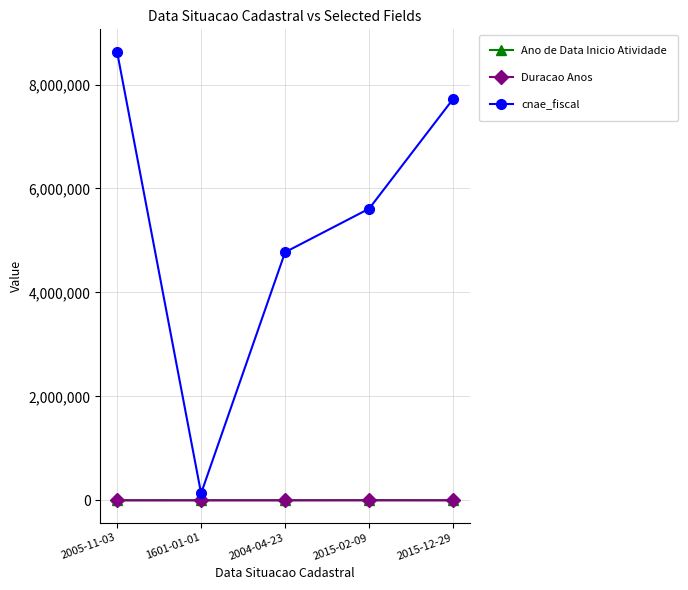

What is the greatest value displayed?

8630503.0